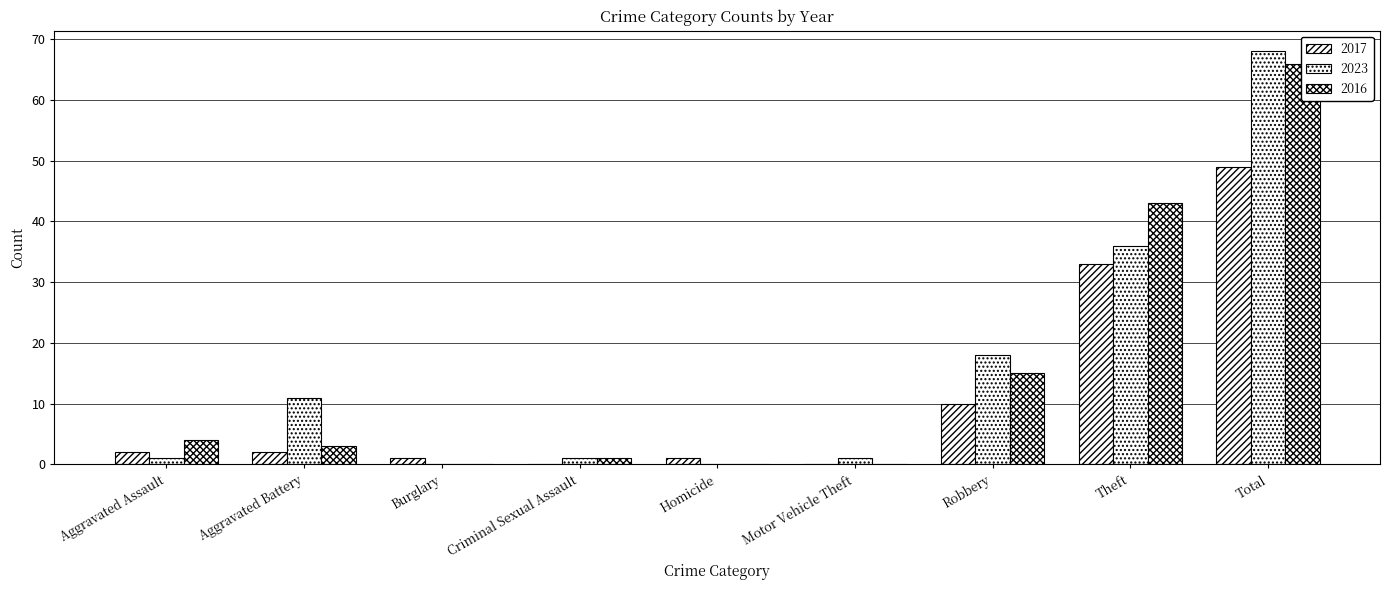

Which category has the highest value in the 2017 series?

Total